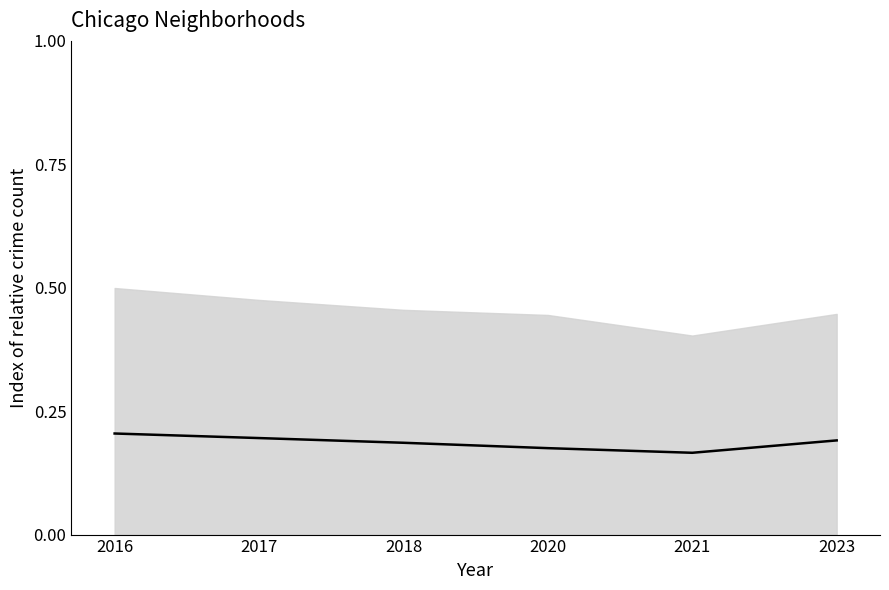

What is the sum of the values at 2021 and 2020?

0.3